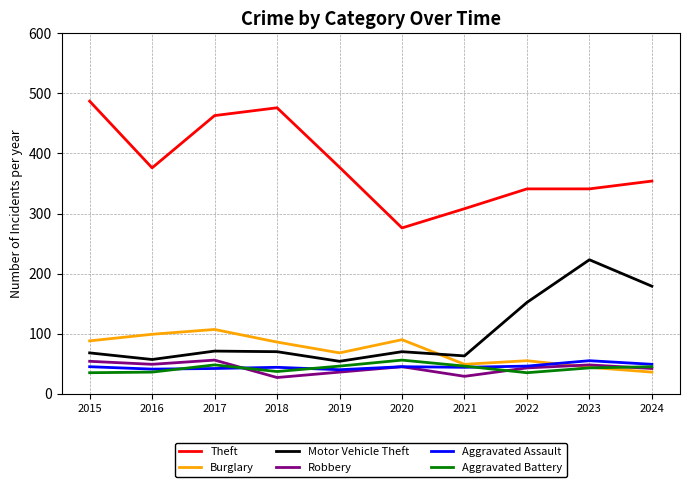

What is the sum of all Robbery values?

429